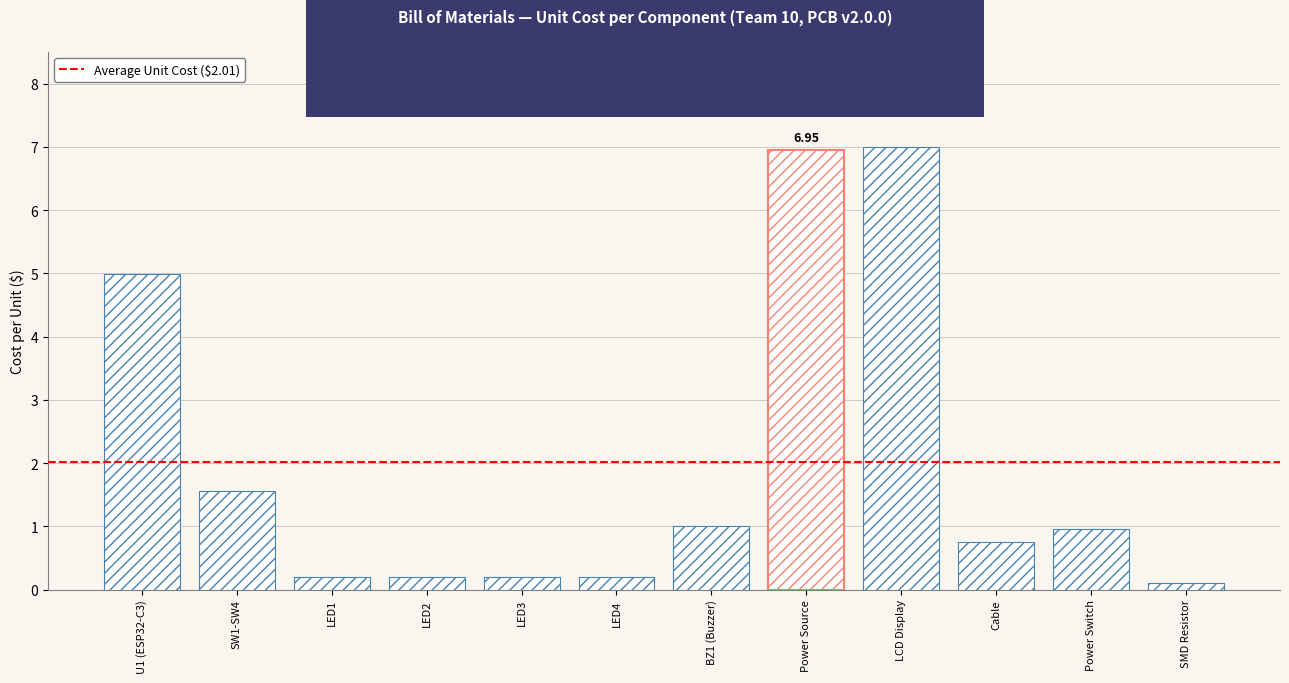

What is the difference between the maximum and minimum values?

6.9